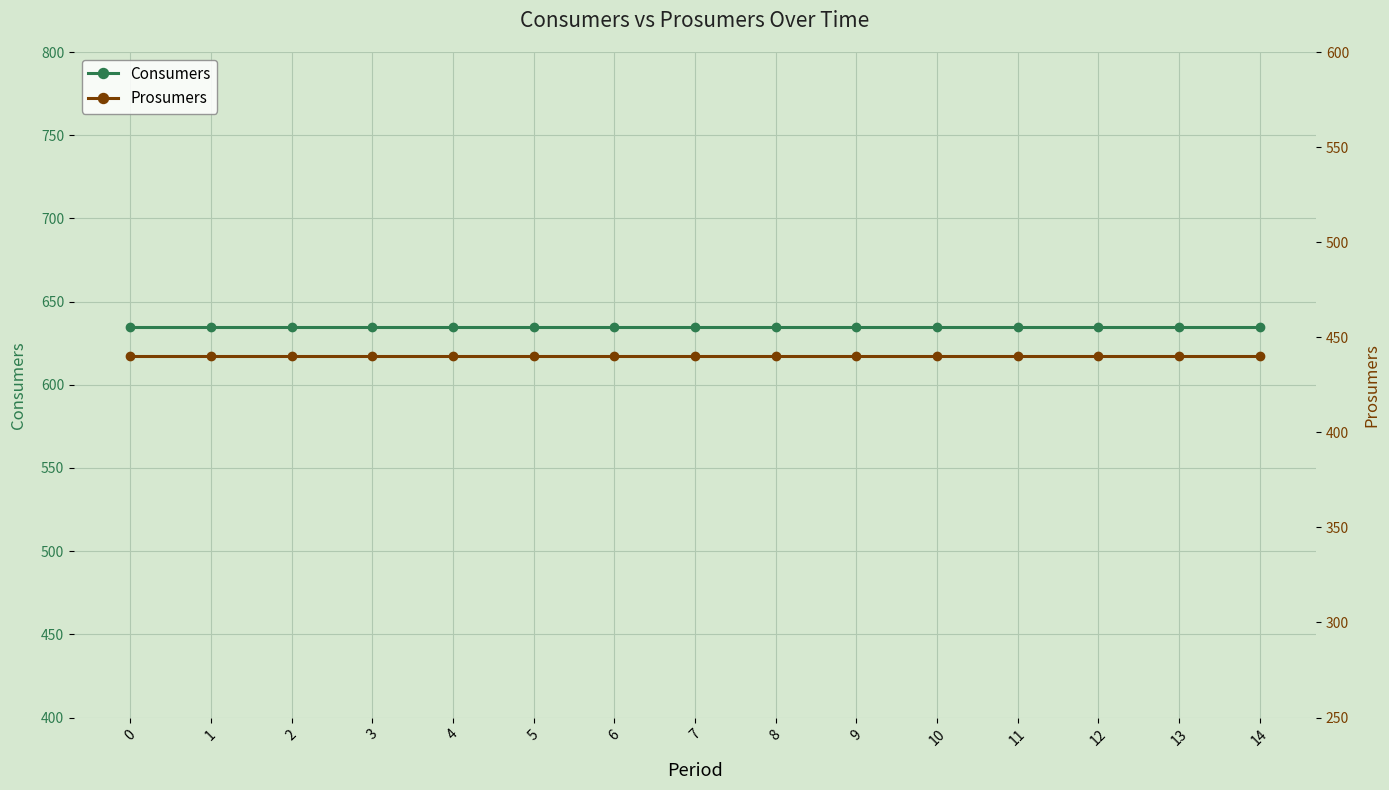

How many categories are shown in the chart?

15